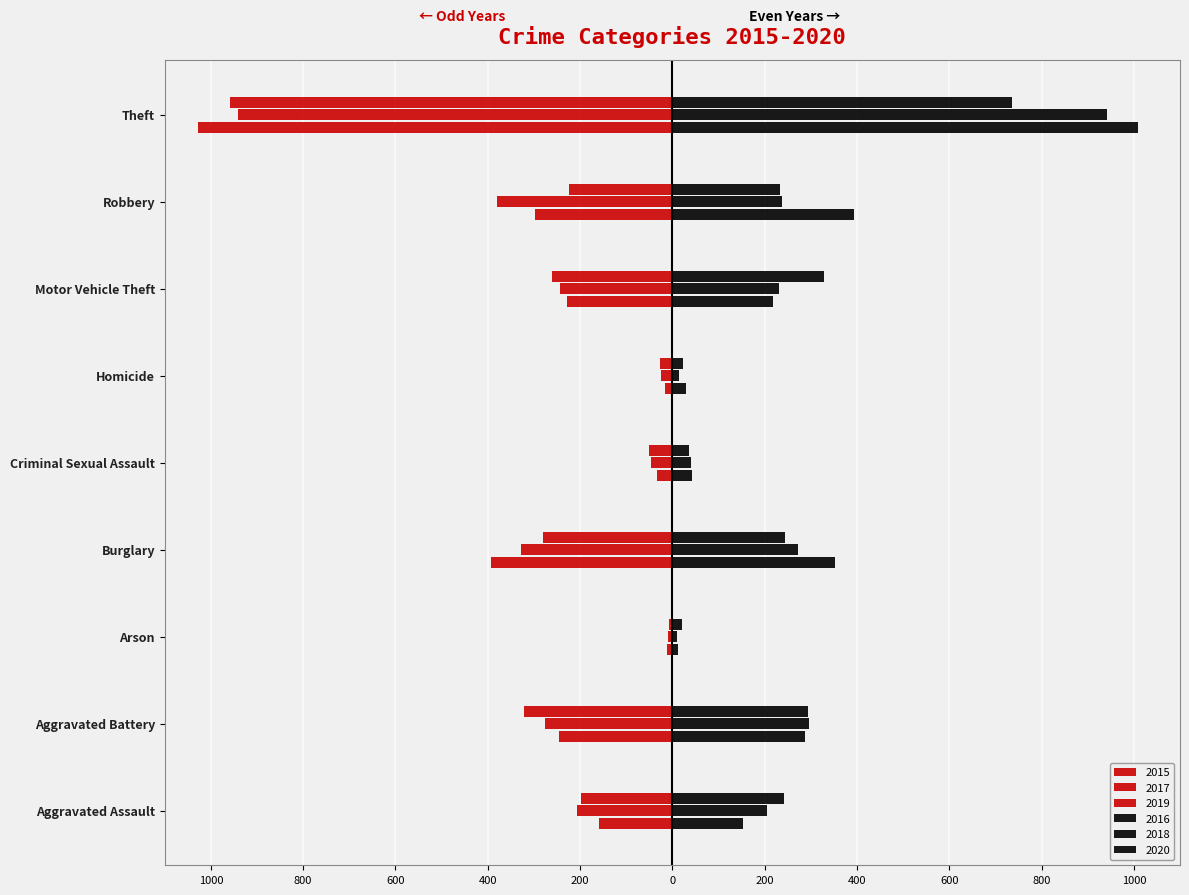

What is the lowest value of the 2020 series?

20